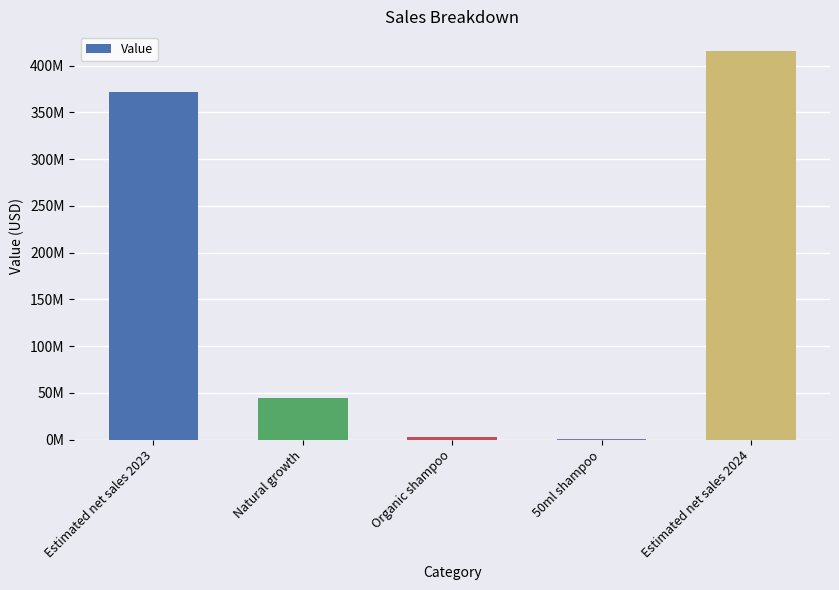

Count the number of data series in this chart.

1